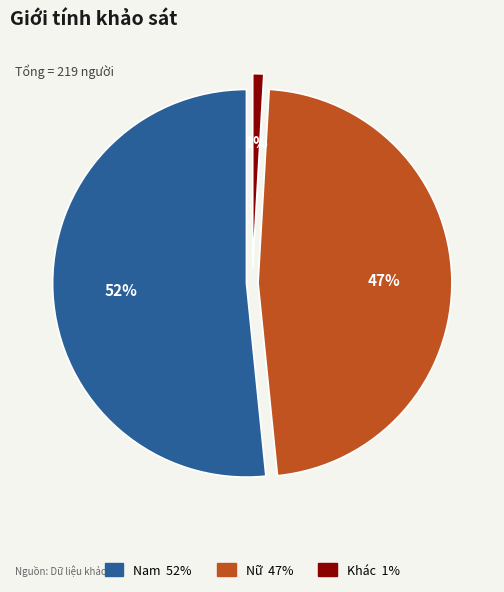

Is there any slice that represents more than half of the pie?

Yes